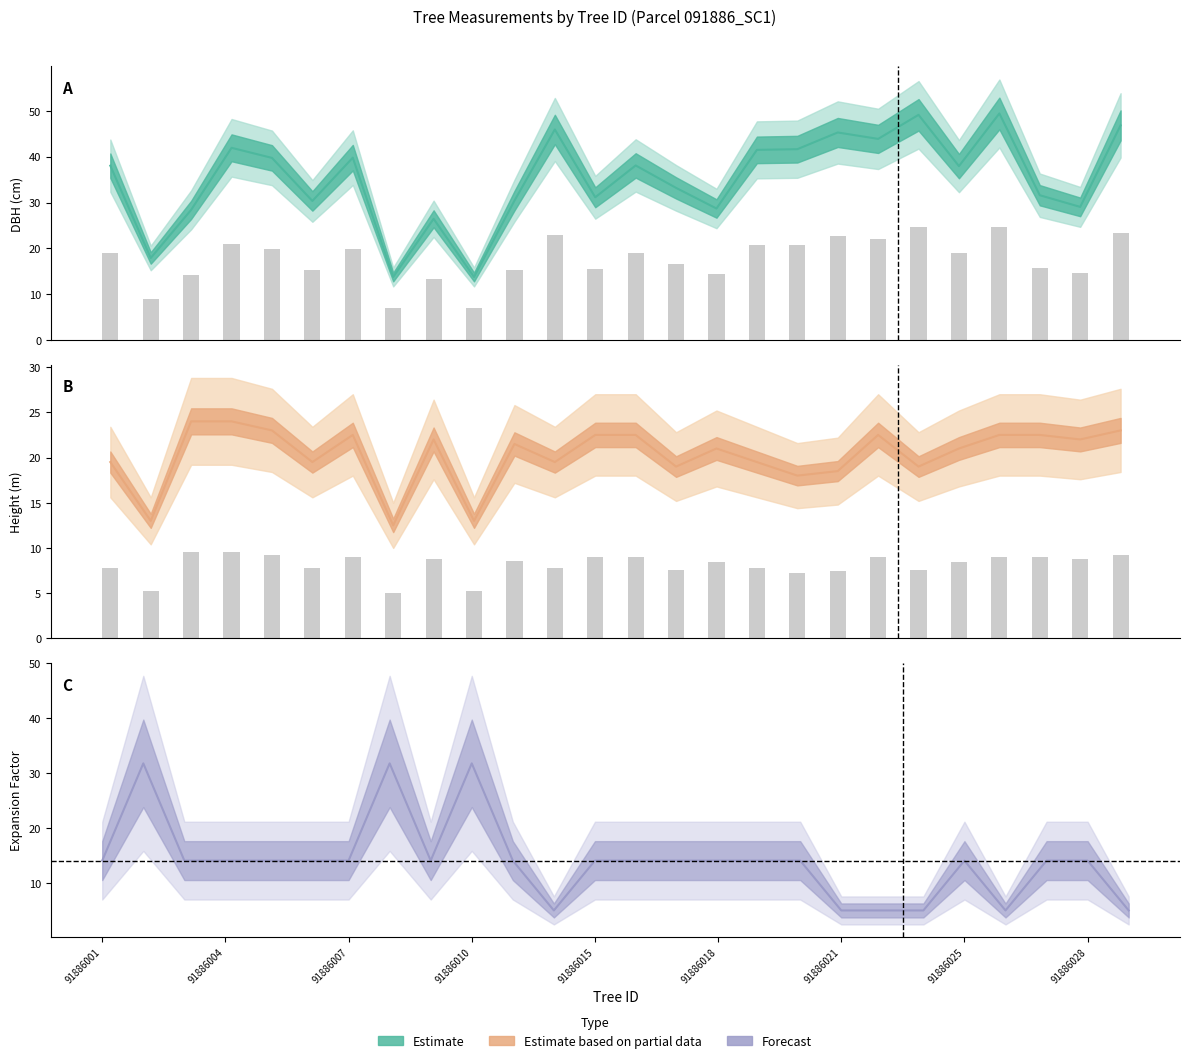

At which category does the chart reach its minimum across all series?

11